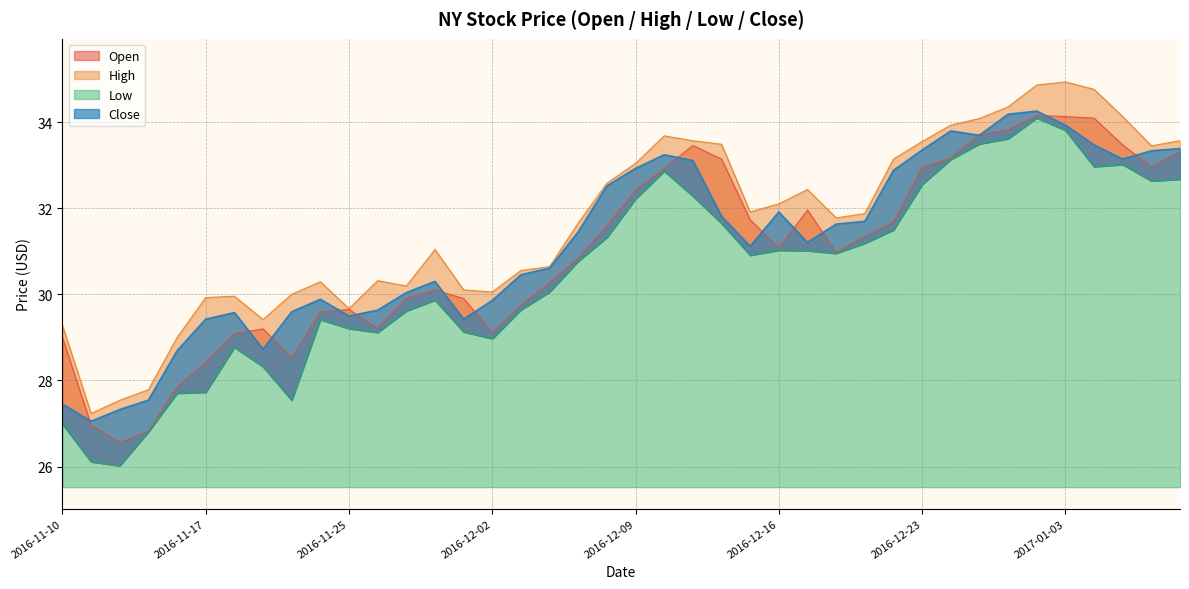

The value of High at 2016-12-07 is 54.8. True or false?

False